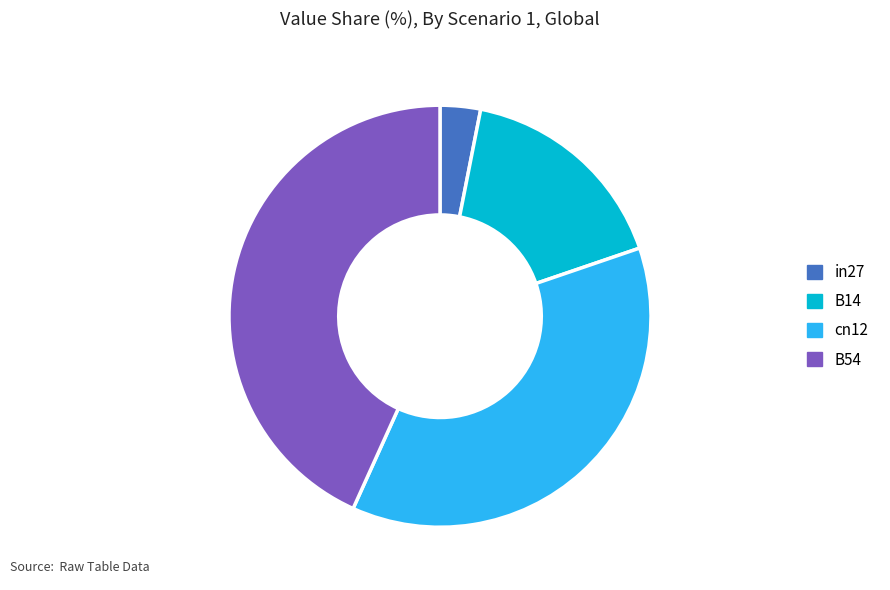

Is B54 the majority of the pie?

No